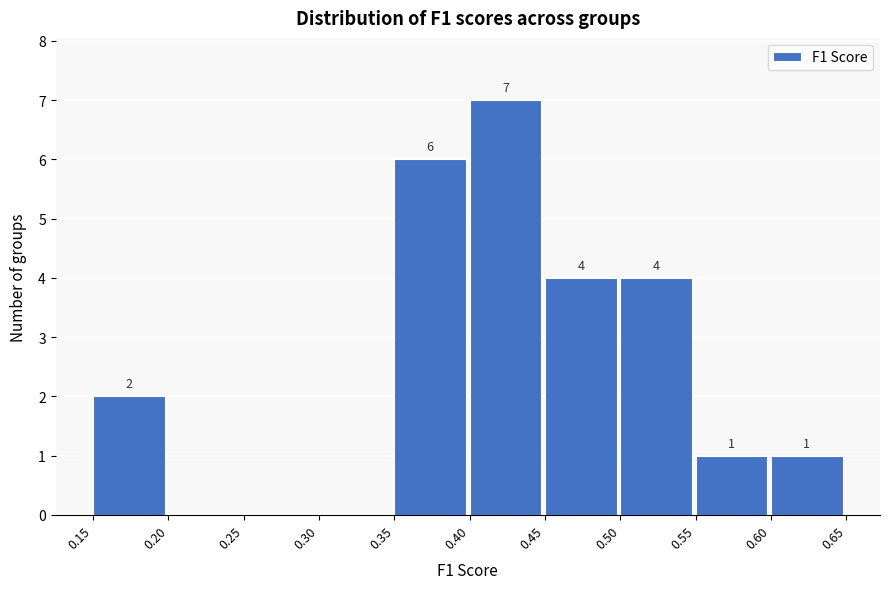

Which range on the x-axis has the tallest bar?

0.40 to 0.45